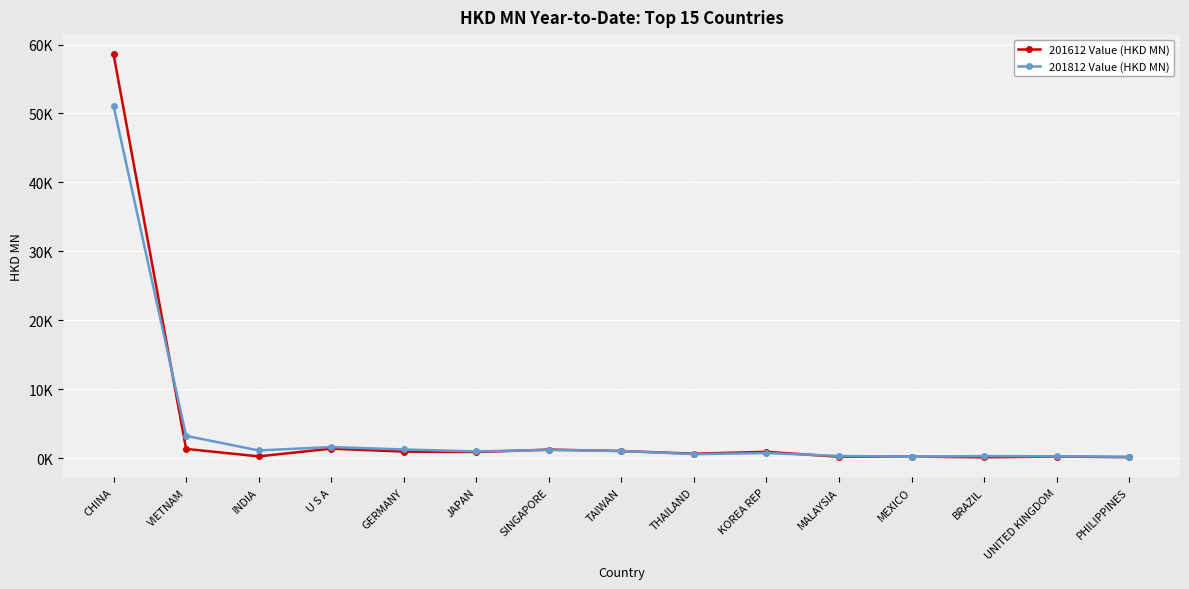

Which category has the lowest value in the 201812 Value (HKD MN) series?

PHILIPPINES